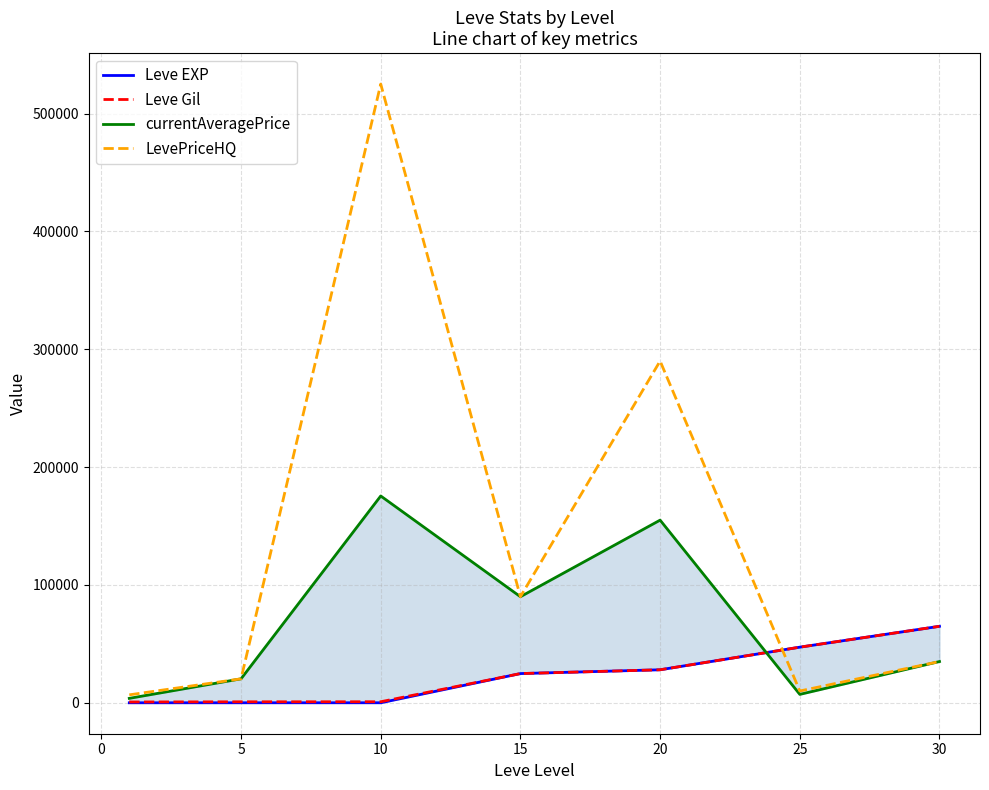

How many data points in currentAveragePrice are less than 34999?

3